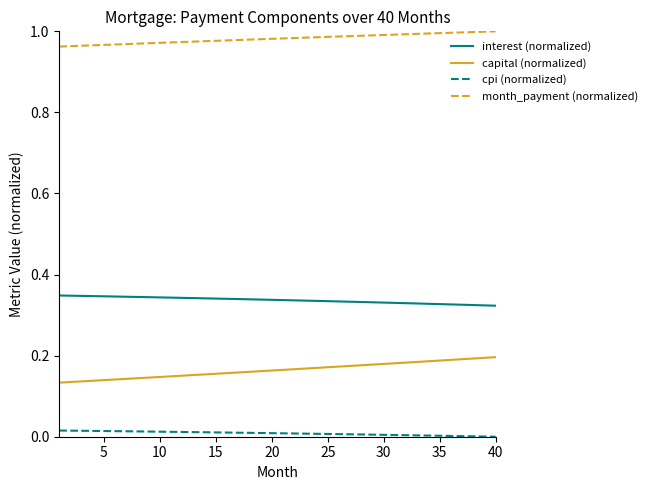

How many lines are shown in the chart?

4